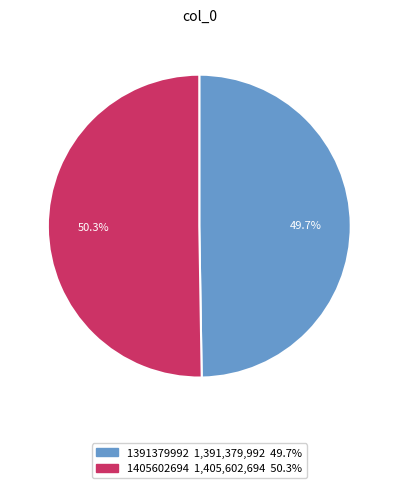

Approximately how many times larger is the value at 1391379992 compared to 1405602694?

1.0